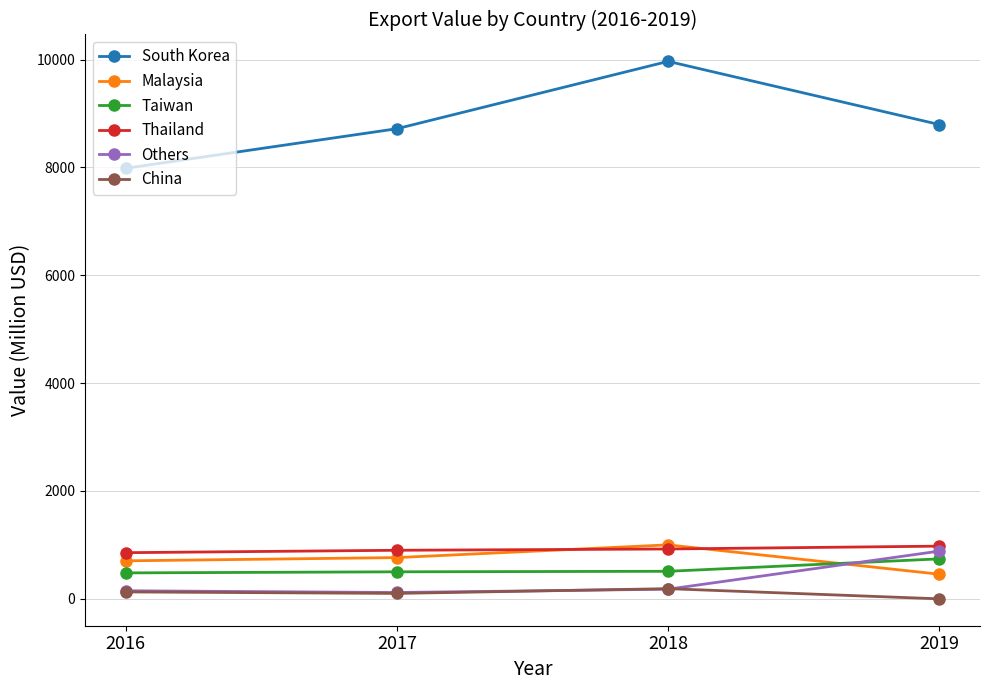

What is the lowest value of the Malaysia series?

457.0